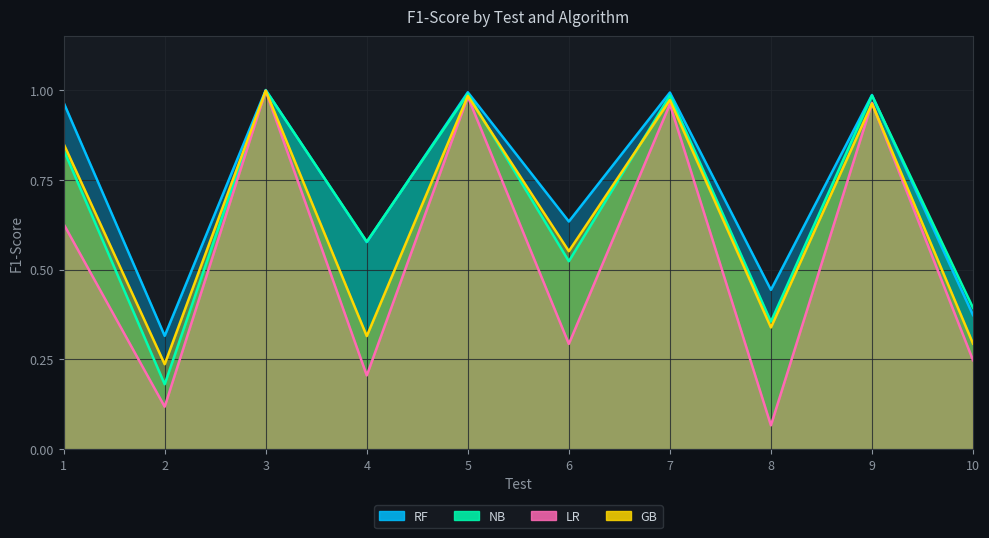

Rank the series at 10 from highest to lowest value.

NB, RF, GB, LR